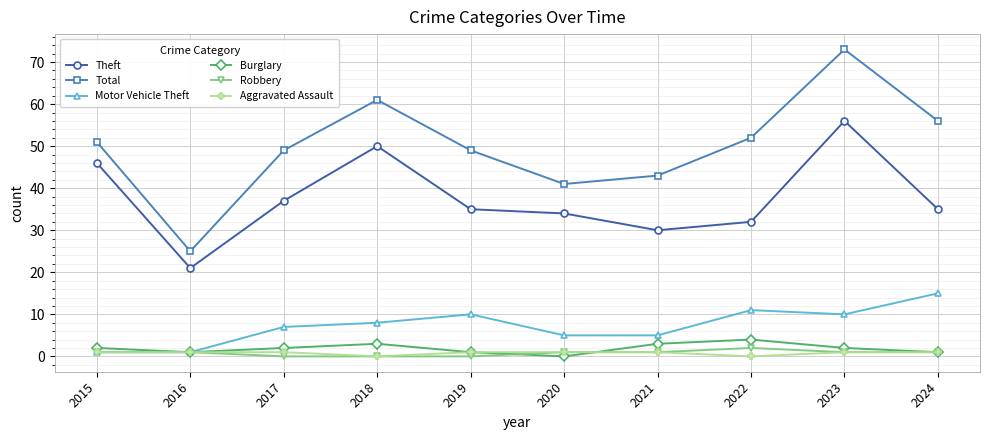

The Burglary series shows 2 at 2015. True or false?

True